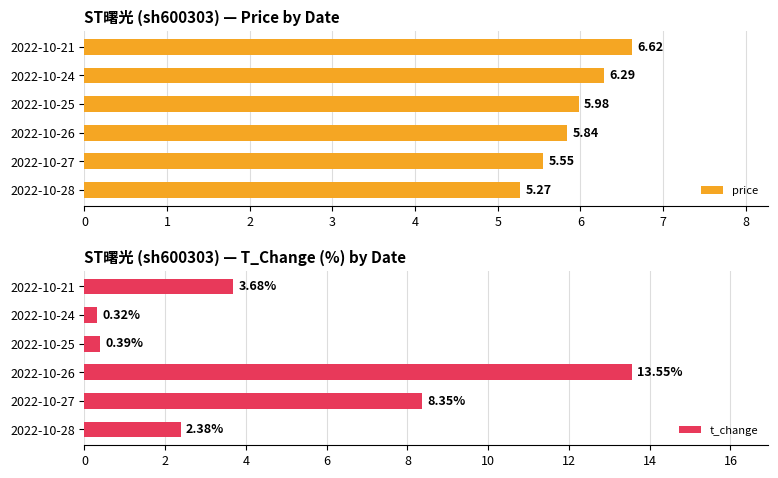

At how many categories does at least one series exceed 10?

1